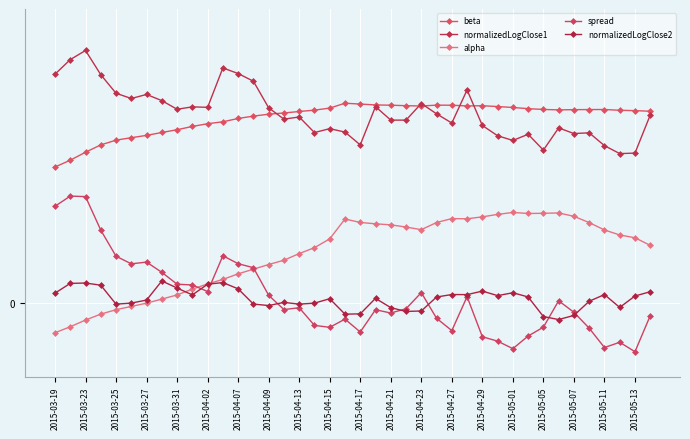

What is the difference between the maximum and minimum values in the normalizedLogClose2 series?

0.5